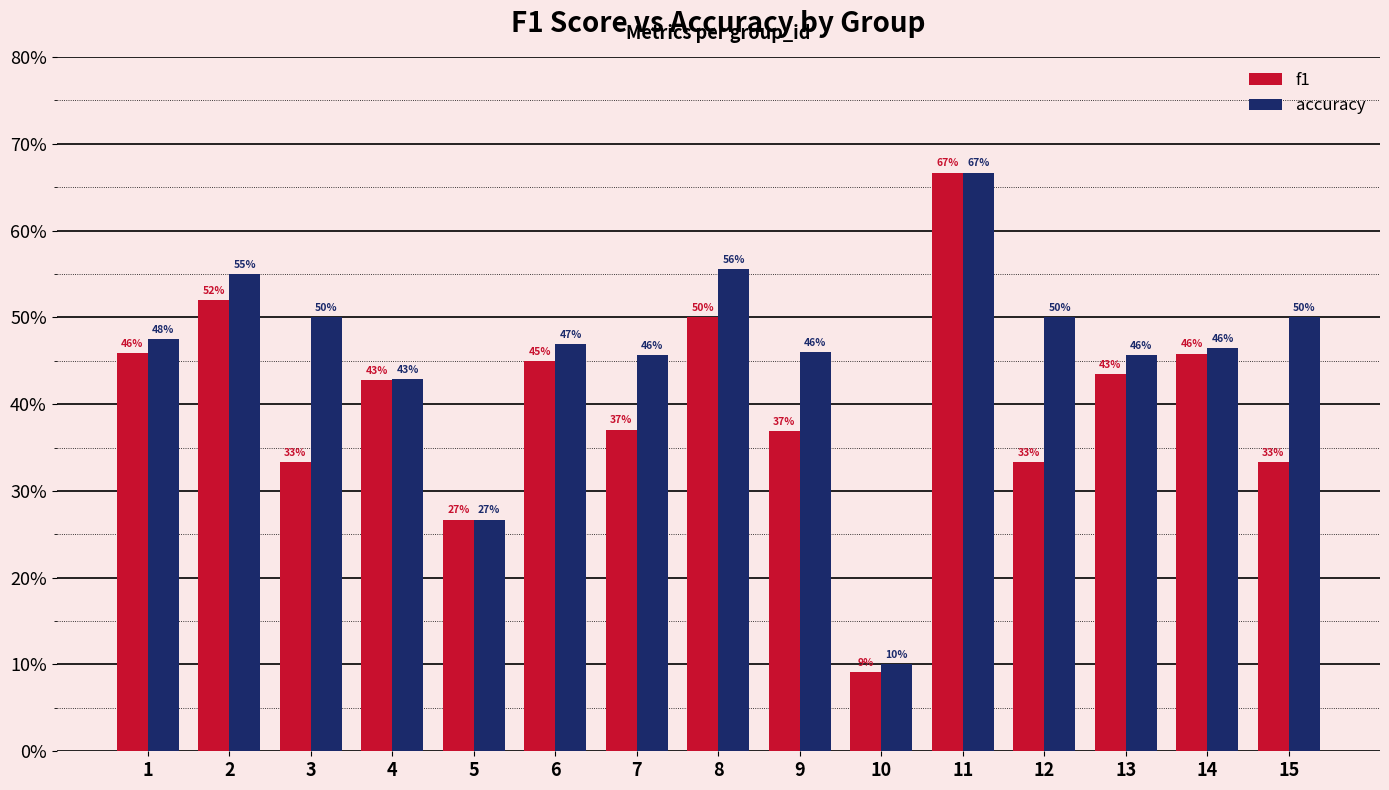

What are all the series names shown in the legend?

f1, accuracy